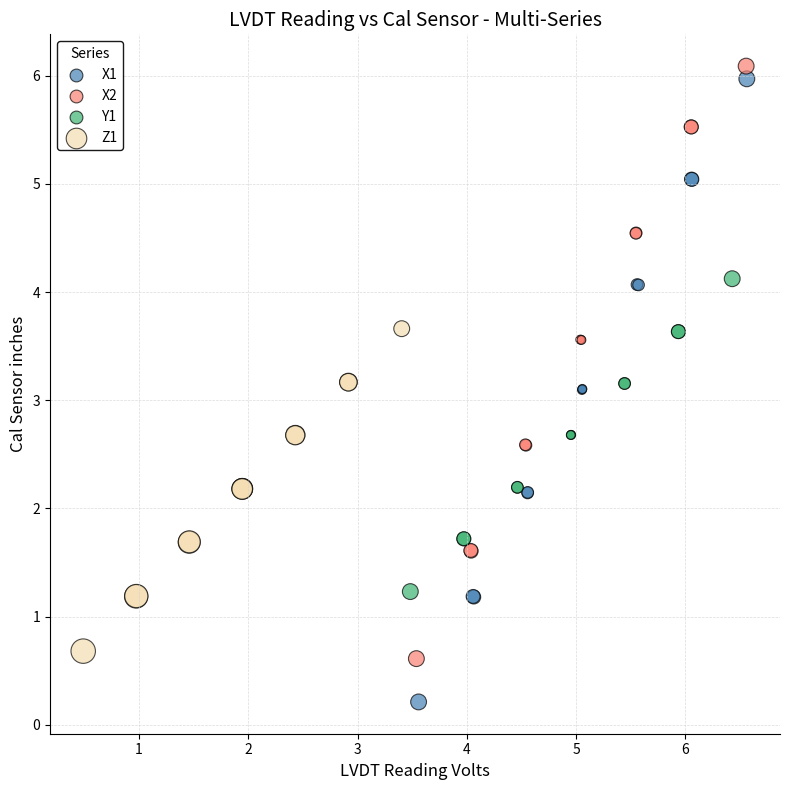

Which series contains the lowest Y value?

X1